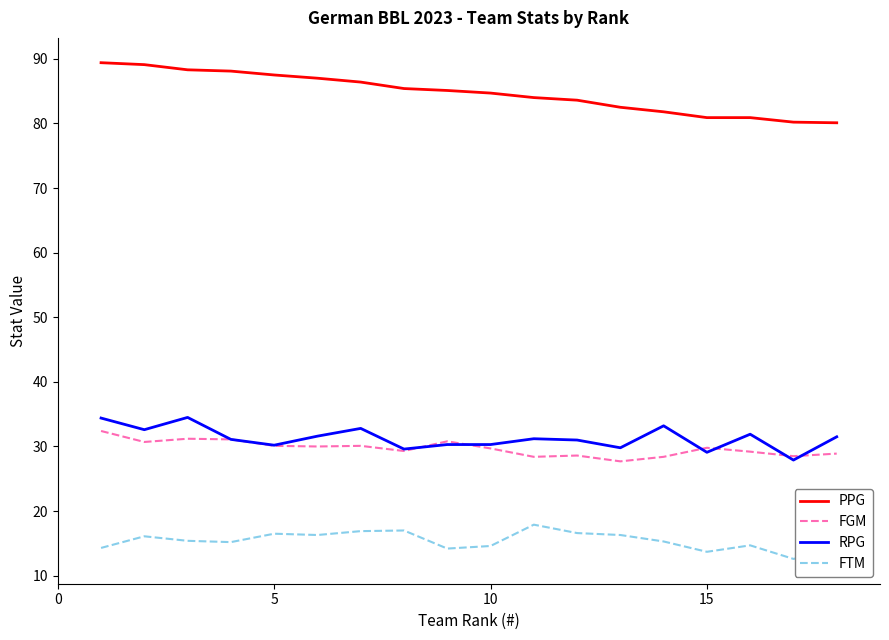

True or false: RPG and FTM intersect in this chart.

False